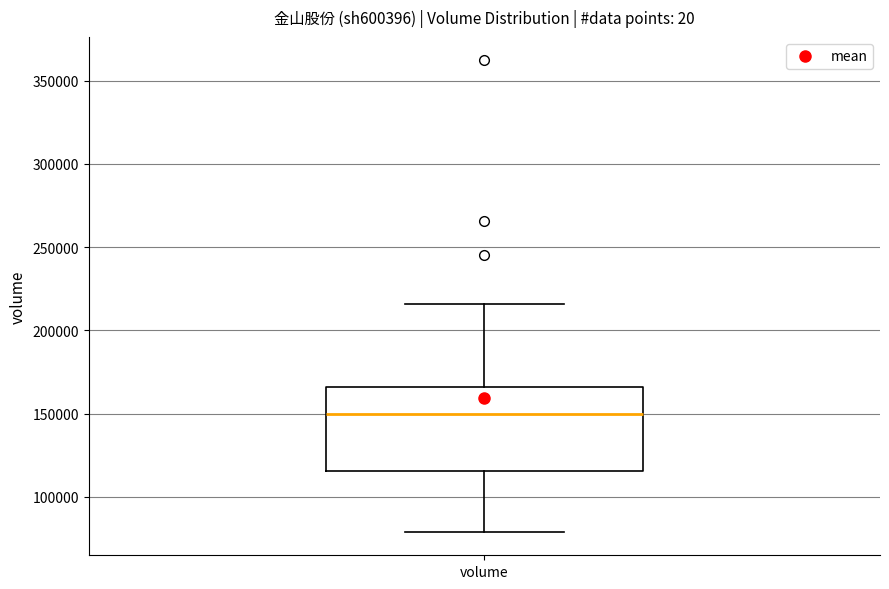

Where does the median line of the box for volume sit on the y-axis? The values are not printed on the chart, so give them approximately, as read against the axis.

150000